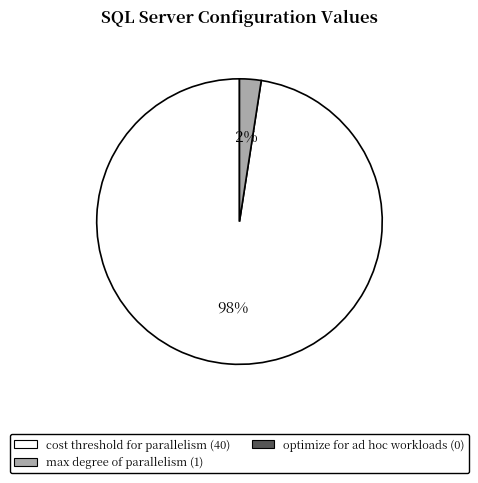

Does any single category account for the majority?

Yes